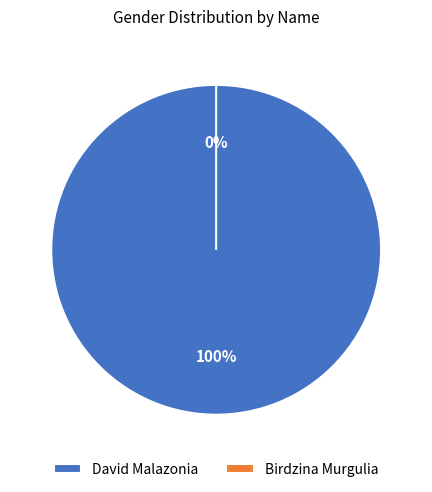

How many segments does this pie chart have?

2